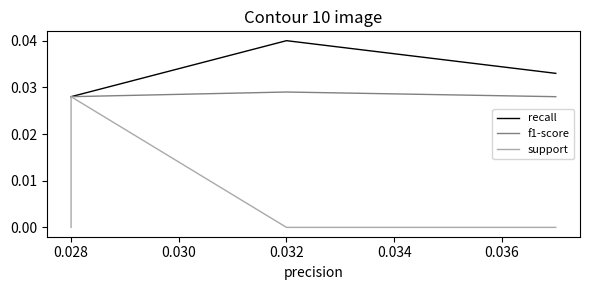

How many series are shown in this chart?

3